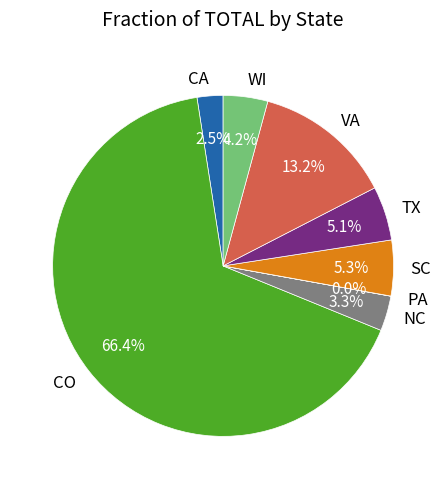

Which has a higher value, SC or NC?

SC